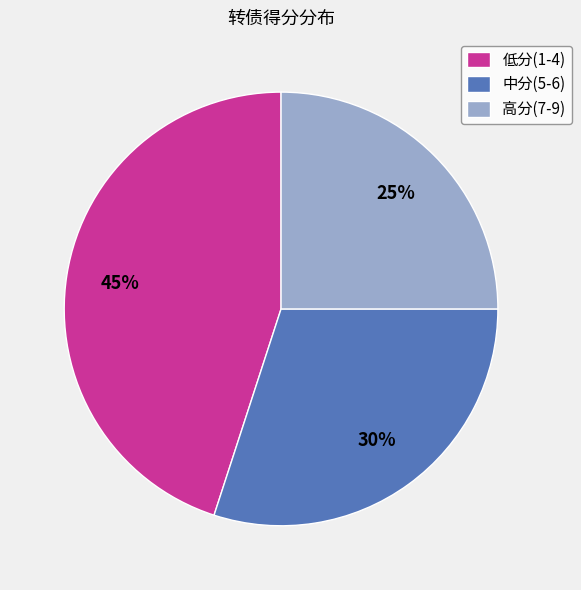

Count the number of slices in the pie.

3